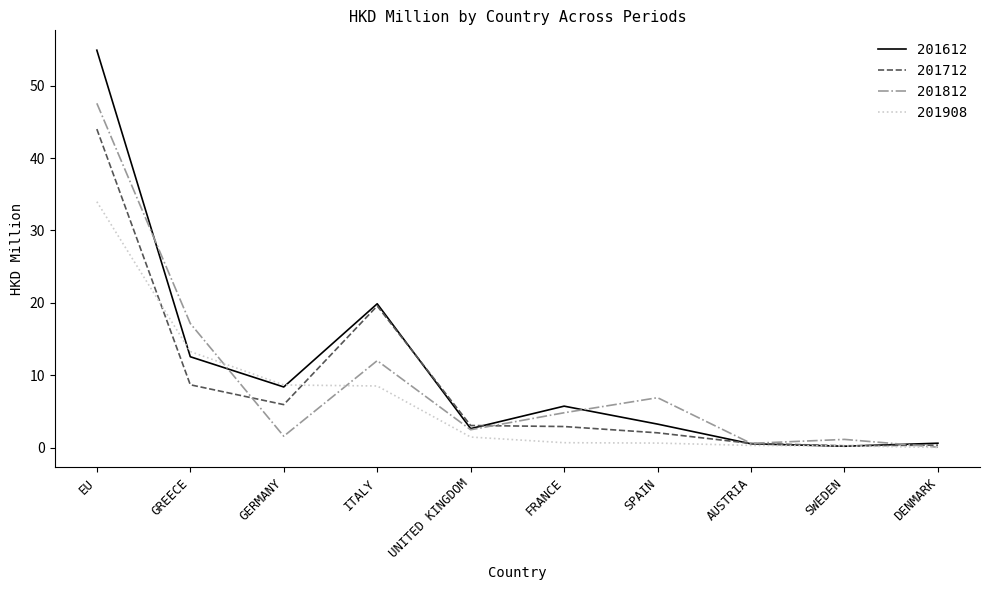

Is it true that 201812 equals 6.9 at SPAIN?

True